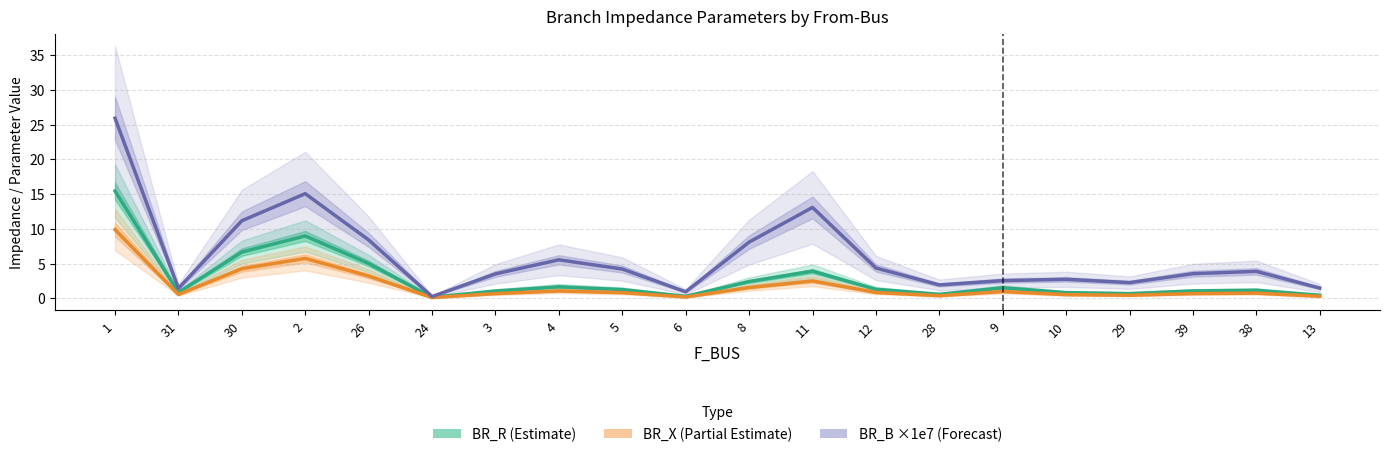

What are all the series names shown in the legend?

BR_R (Estimate), BR_X (Partial Estimate), BR_B ×1e7 (Forecast)